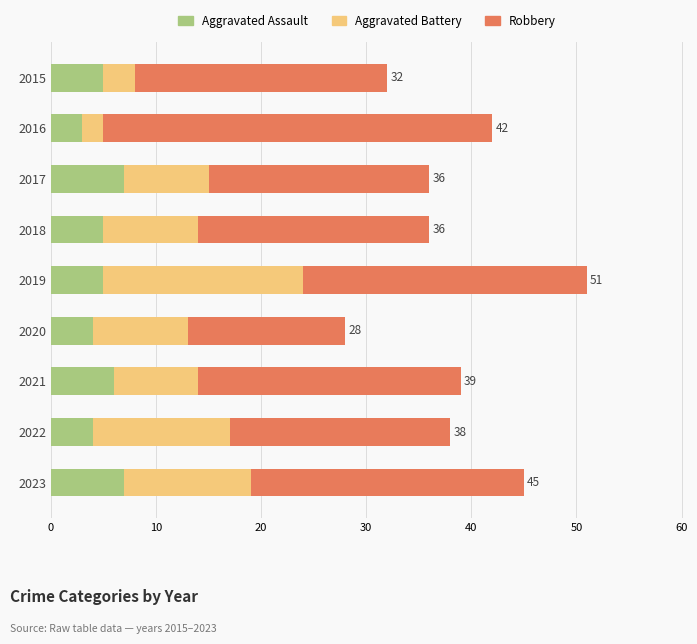

The value of Aggravated Assault at 2018 is 8. True or false?

False